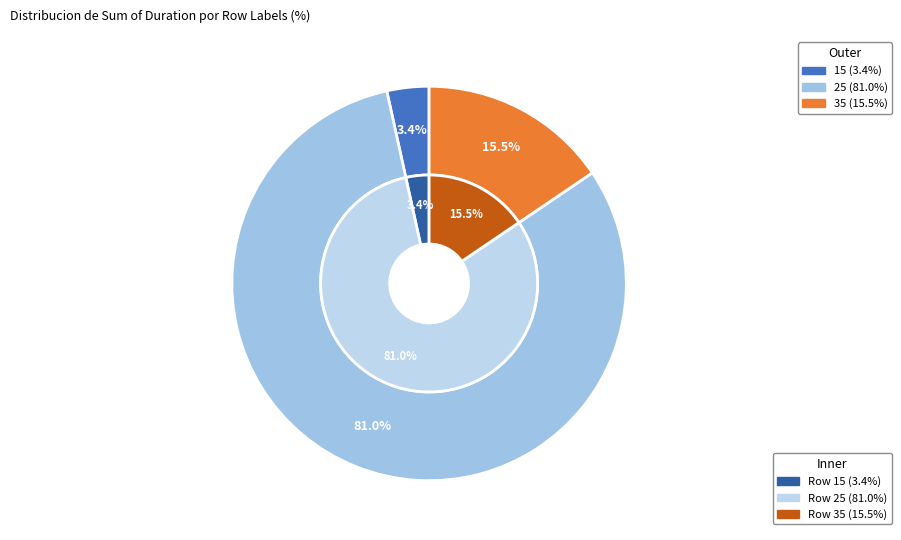

The 25 slice represents 75% of the pie. True or false?

False